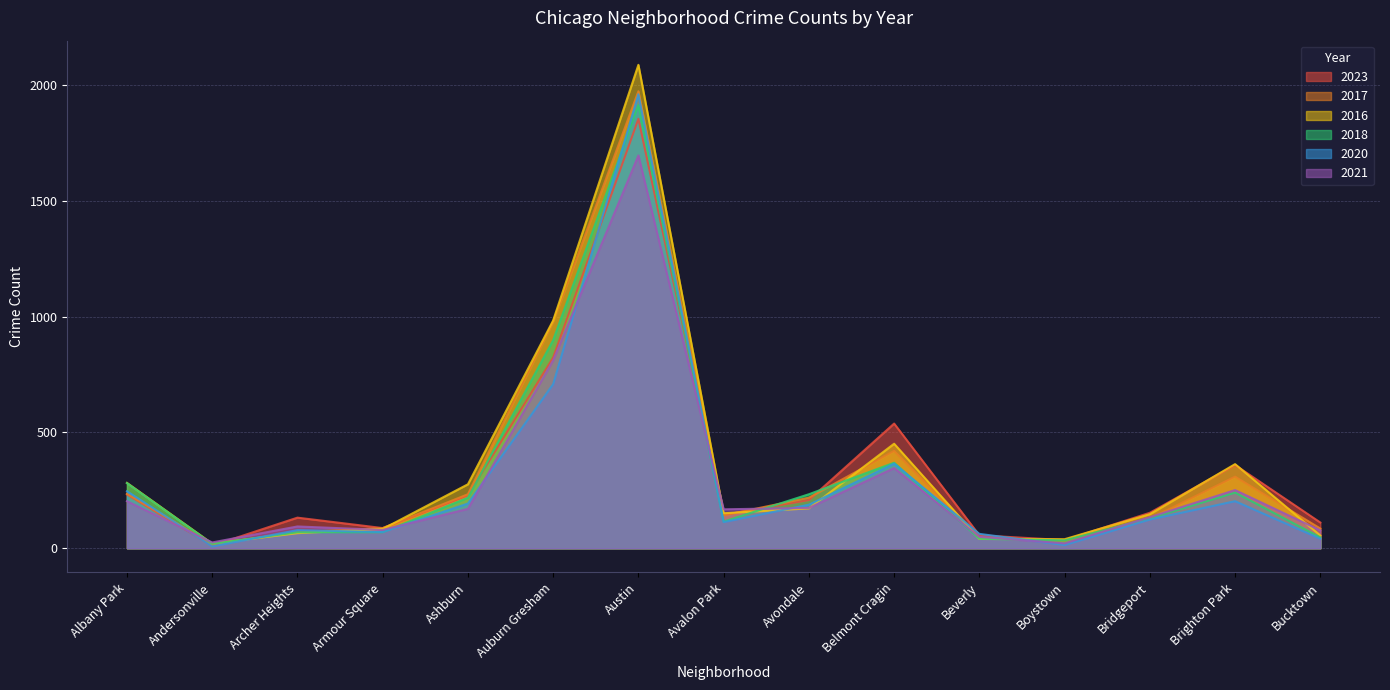

Which series has the largest range (max minus min)?

2016